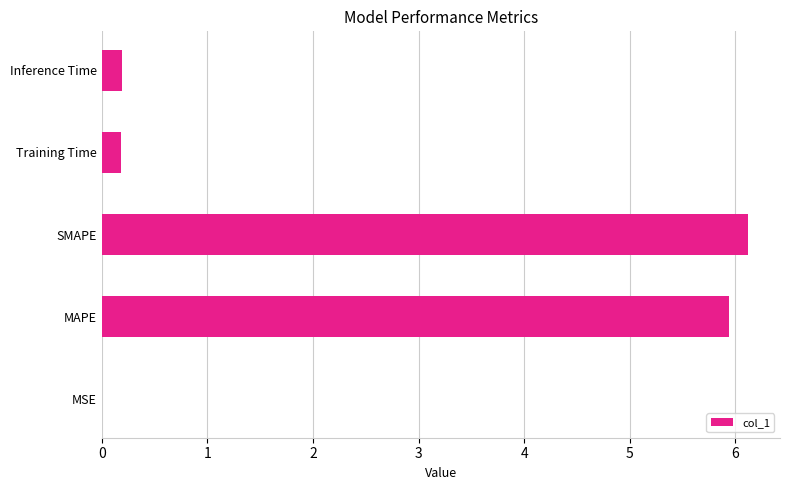

What is the change in value from MAPE to SMAPE?

+0.2